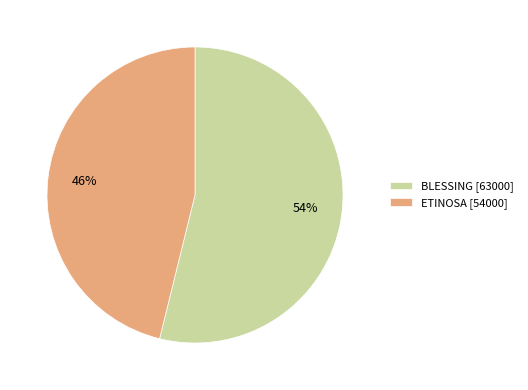

Which slice represents more than half of the pie?

BLESSING